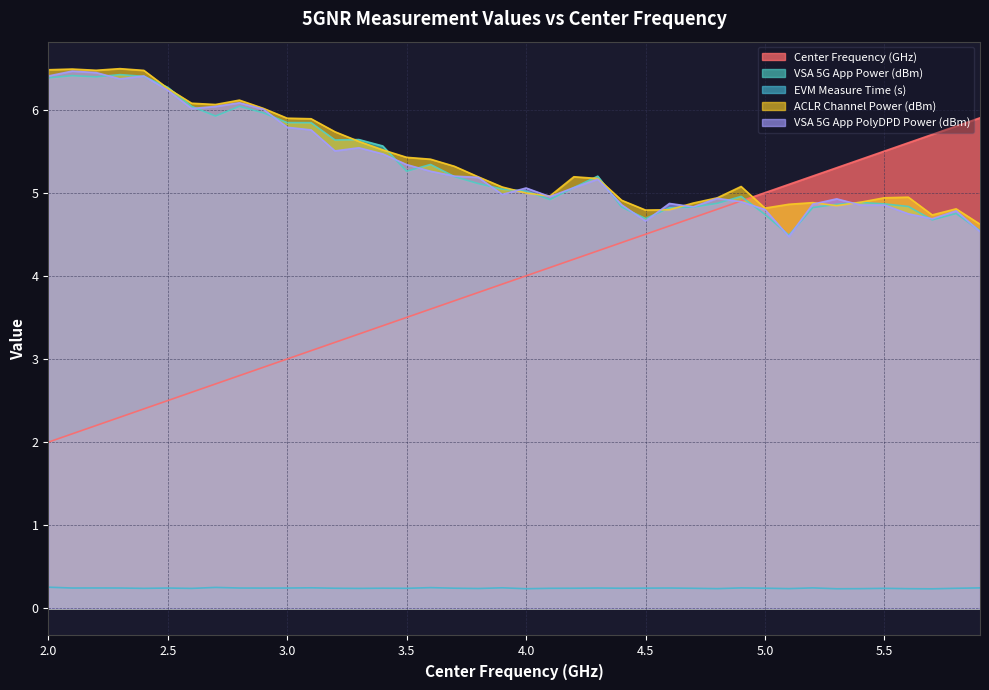

At which label is EVM Measure Time (s) closest to 0?

5.7